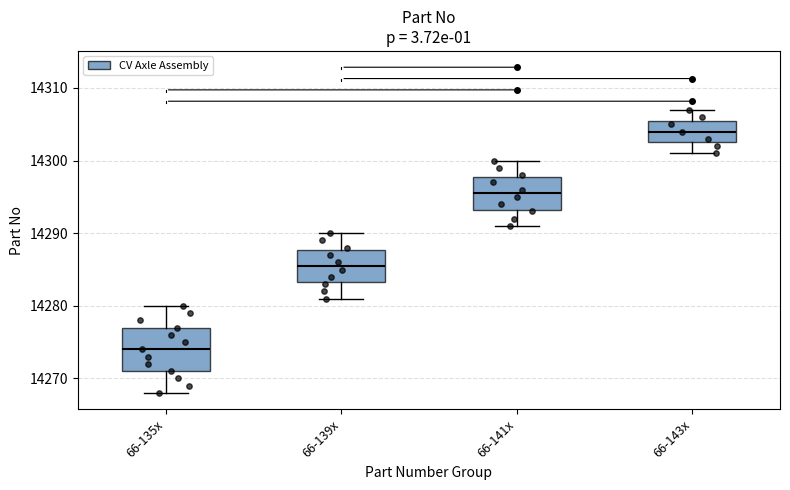

Reading left to right, read every box against the y-axis: the position of its median line, the range the box covers, and the ends of its whiskers. The values are not printed on the chart, so give them approximately, as read against the axis.

66-135x: median 14274, box 14271 to 14277, whiskers 14268 to 14280
66-139x: median 14286, box 14283 to 14288, whiskers 14281 to 14290
66-141x: median 14296, box 14293 to 14298, whiskers 14291 to 14300
66-143x: median 14304, box 14303 to 14306, whiskers 14301 to 14307